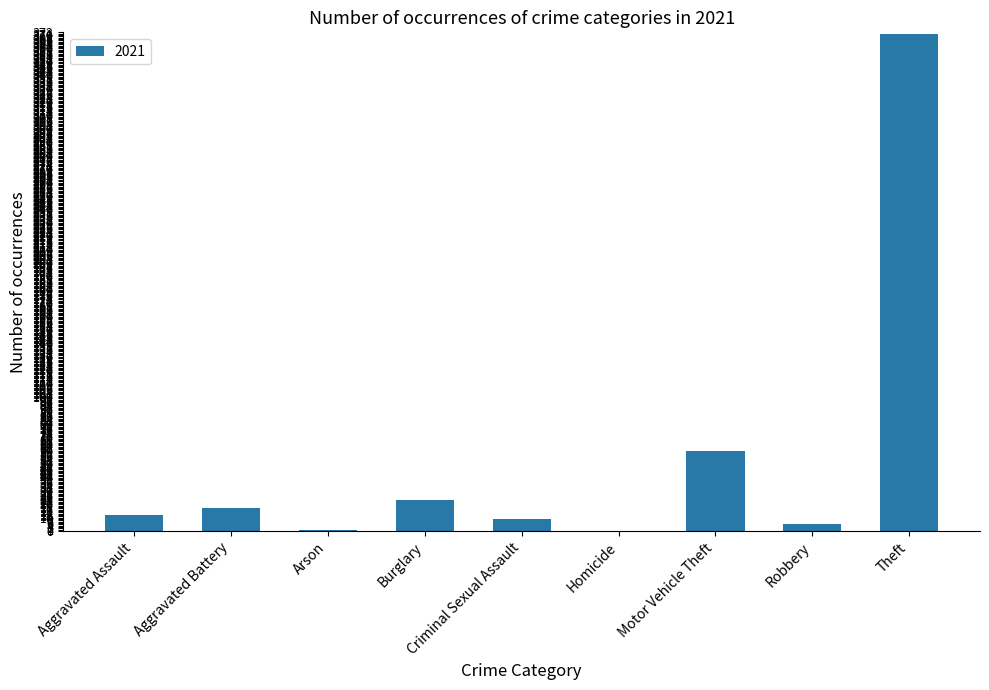

At which category does the chart reach its peak across all series?

Theft